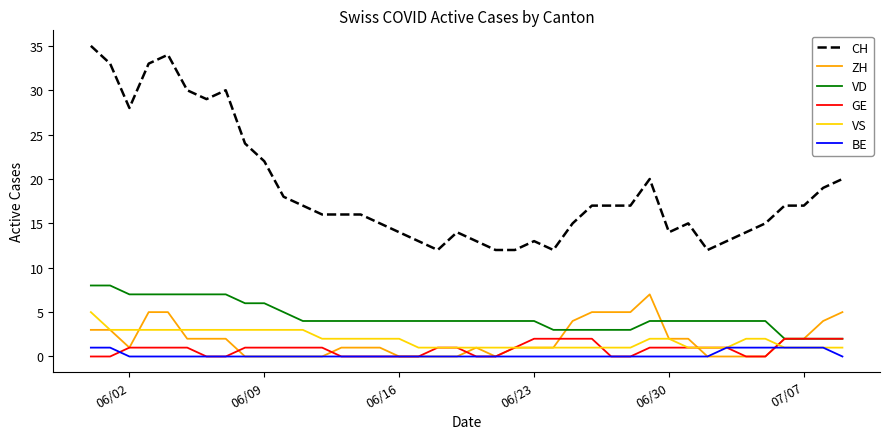

True or false: CH and GE intersect in this chart.

False